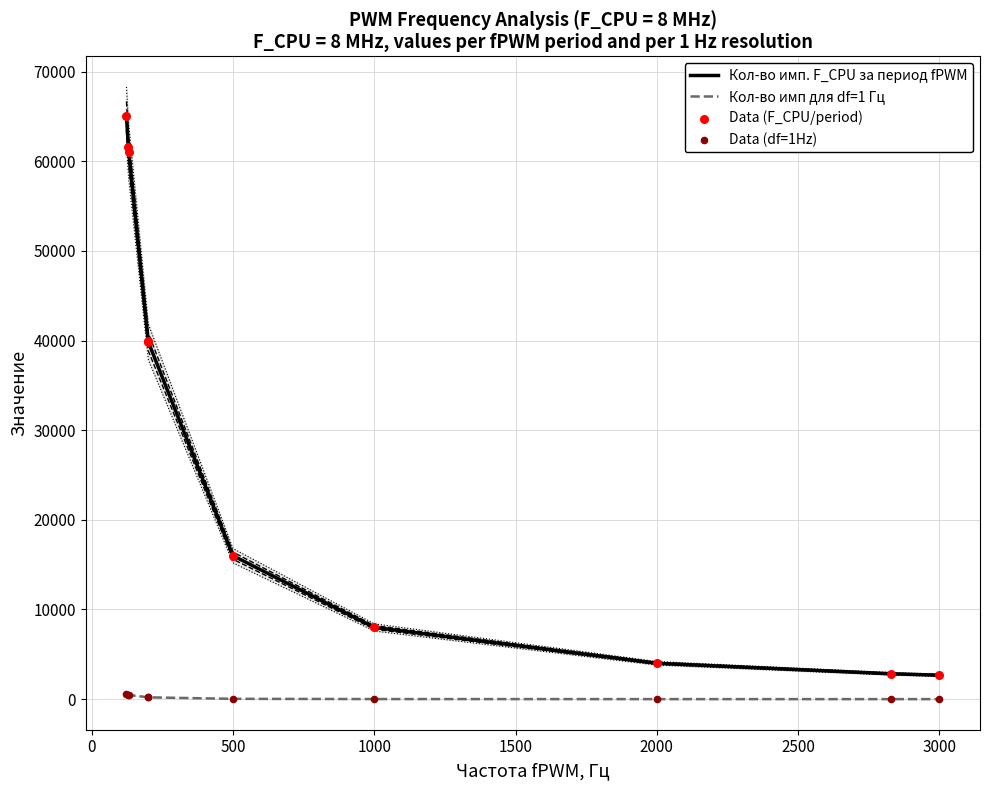

Which series has the largest total across all categories?

Кол-во имп. F_CPU за период fPWM